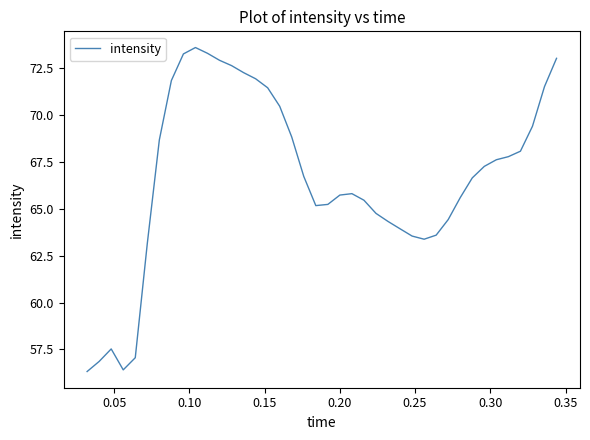

Is this an area chart (filled region under the line)?

No